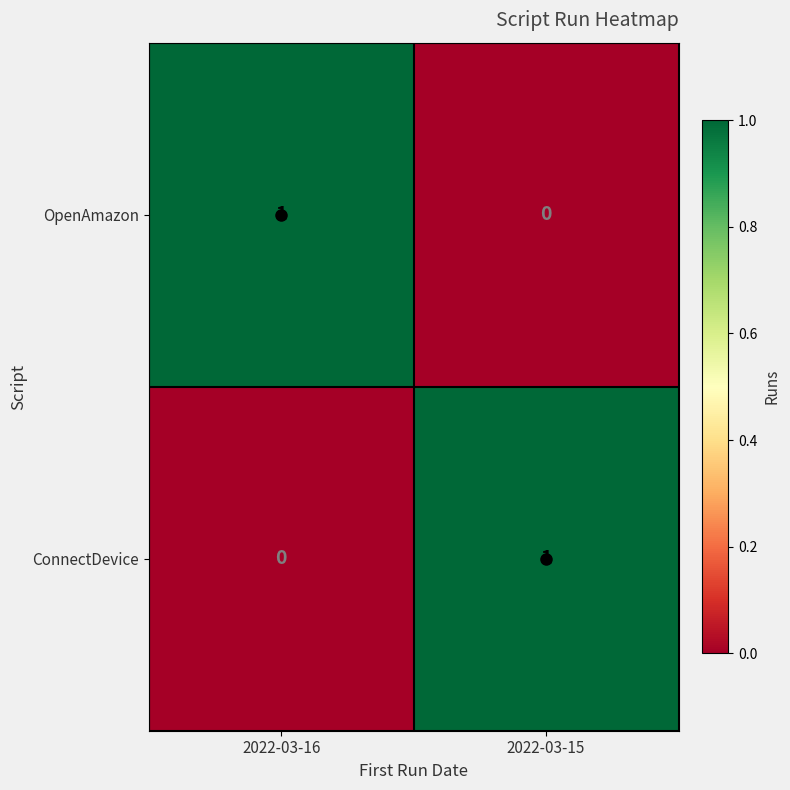

Rank the series at 2022-03-15 from highest to lowest value.

ConnectDevice, OpenAmazon